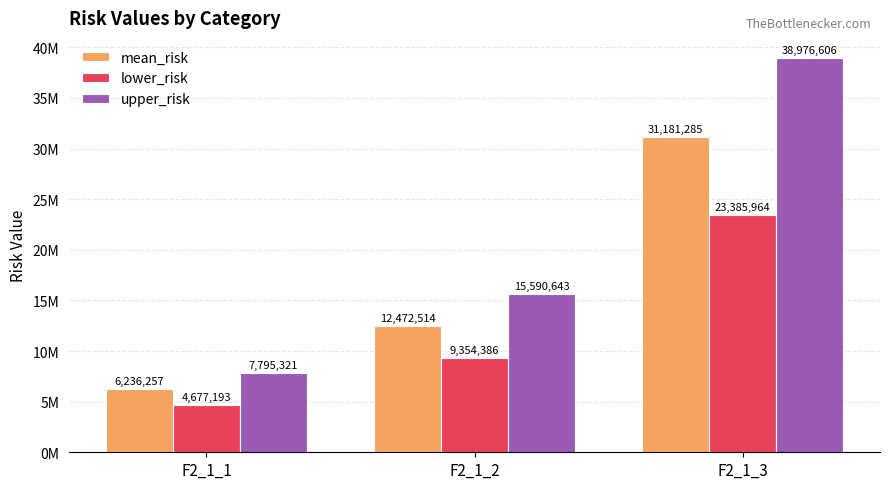

Which category has the lowest value in the upper_risk series?

F2_1_1